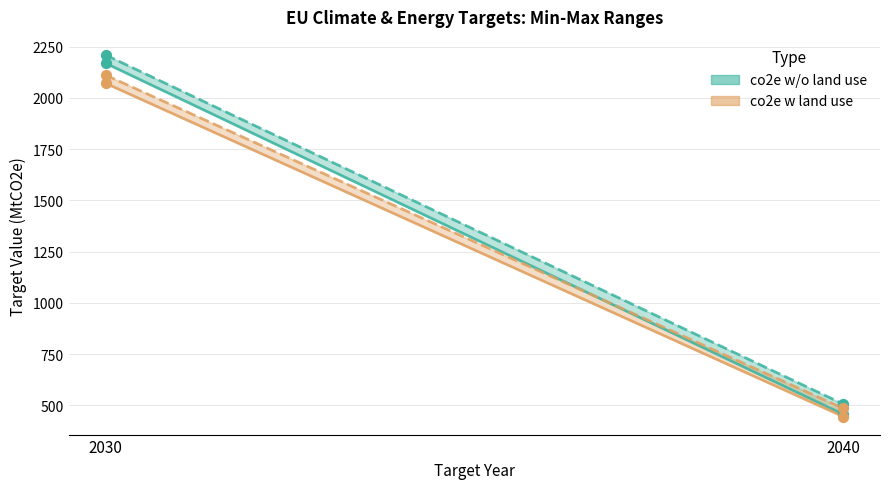

What is the total value across all series at 2030?

8564